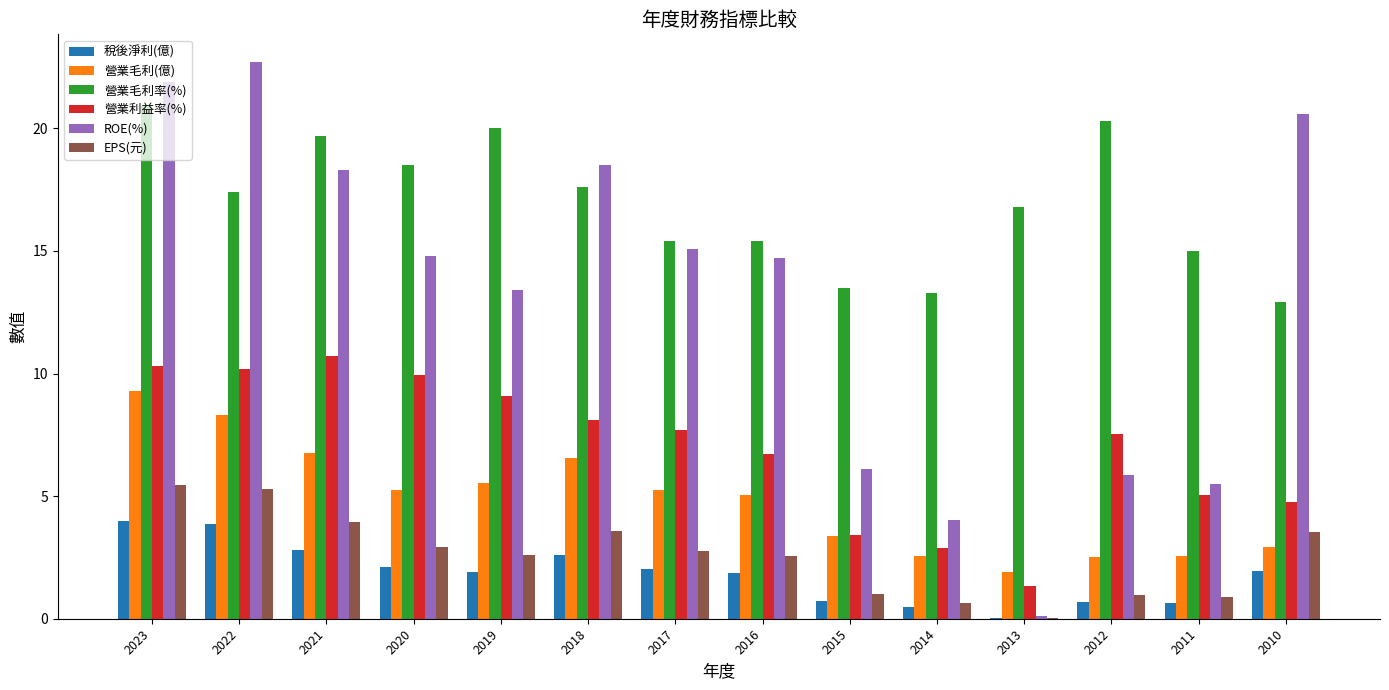

What is the maximum value for 營業毛利率(%)?

20.9